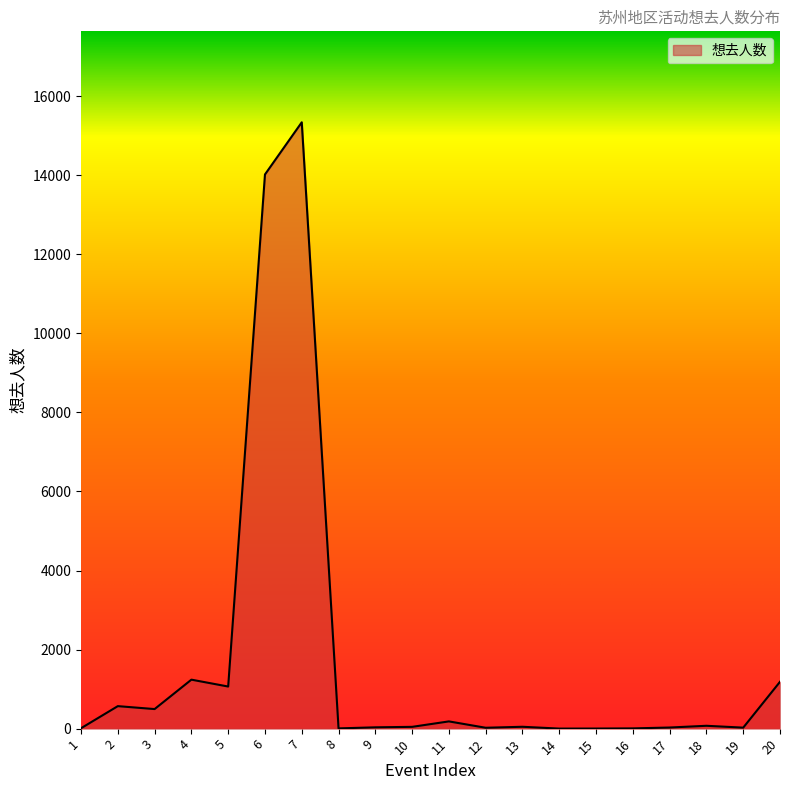

Which category has the highest value across all series?

7